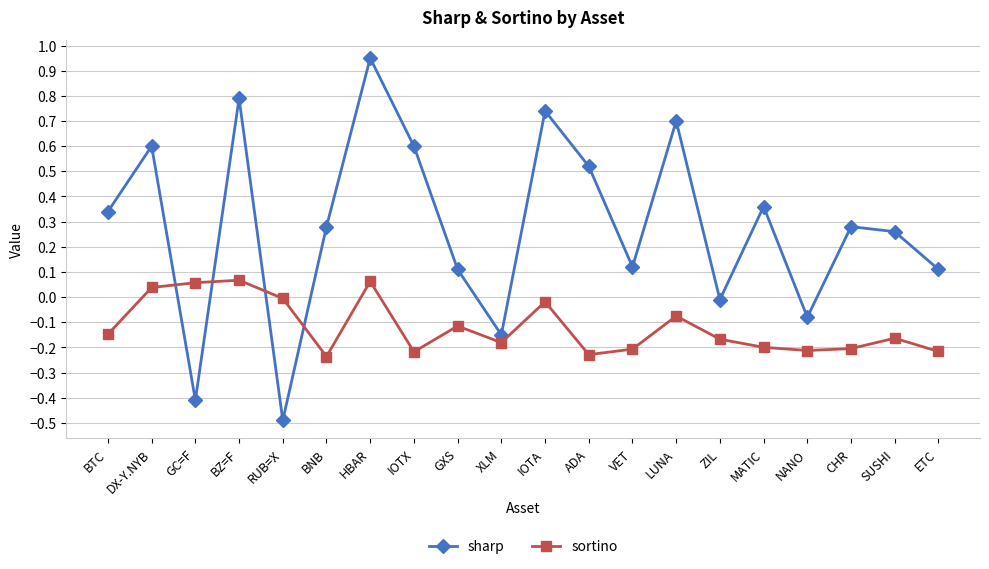

How many interior local peaks does the sharp series have?

7